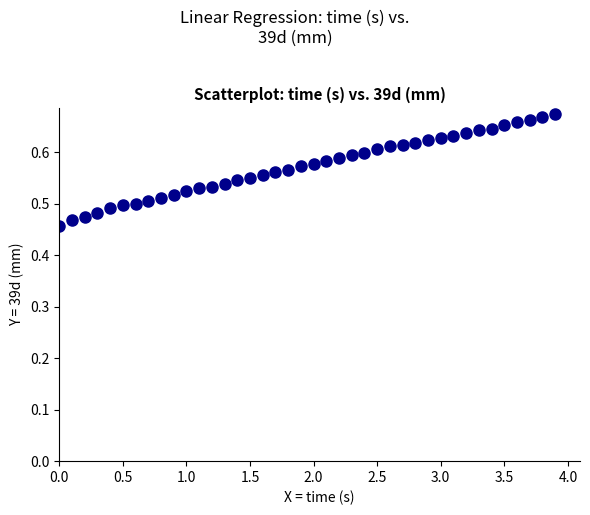

What is the range of X values (max minus min)?

3.9